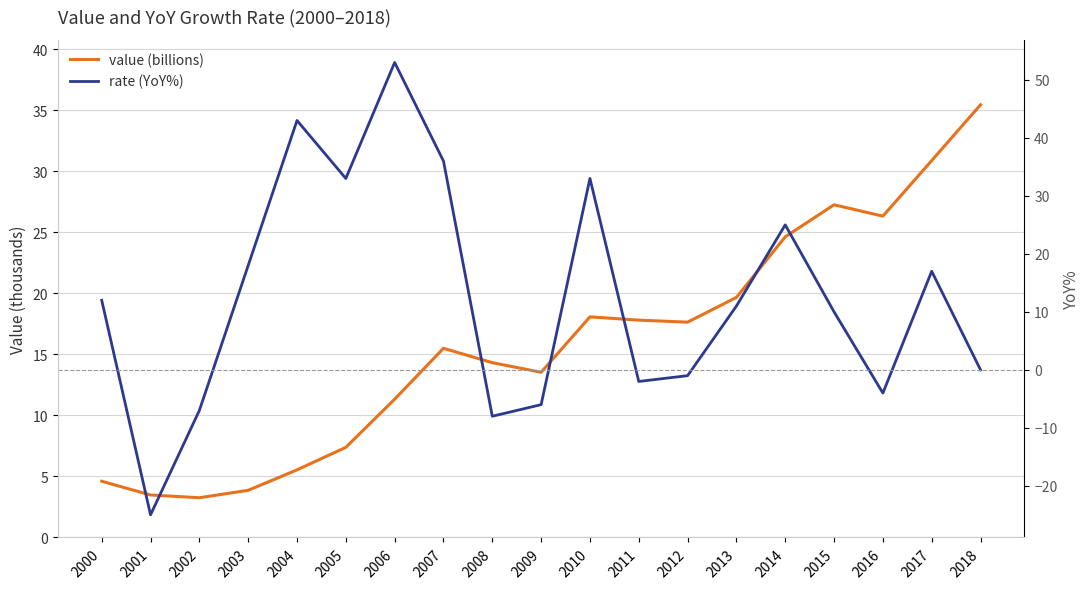

What is the difference between the maximum and second lowest values in the value (billions) series?

32.0